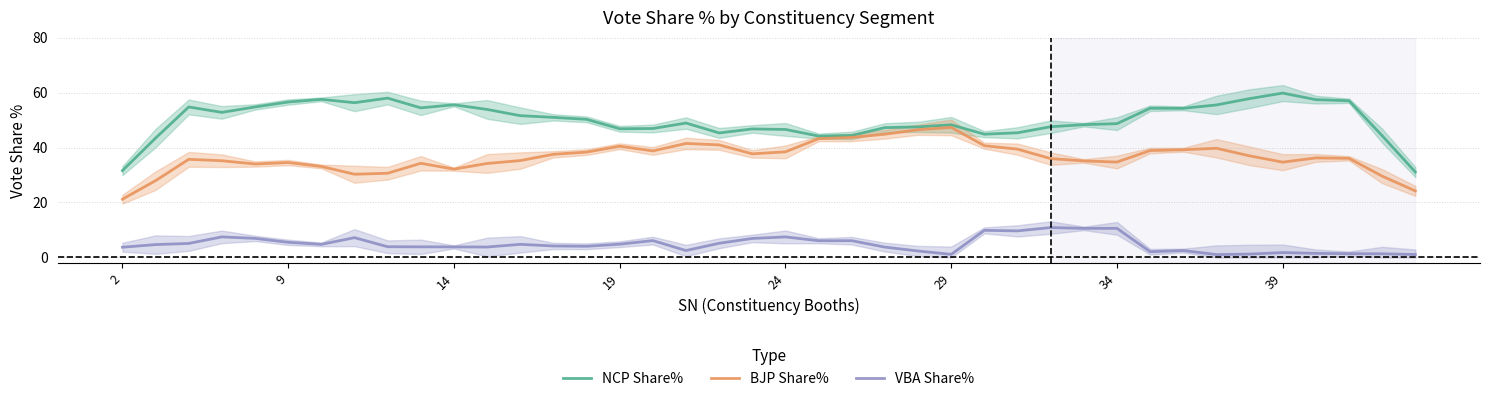

What is the minimum value for NCP Share%?

31.1